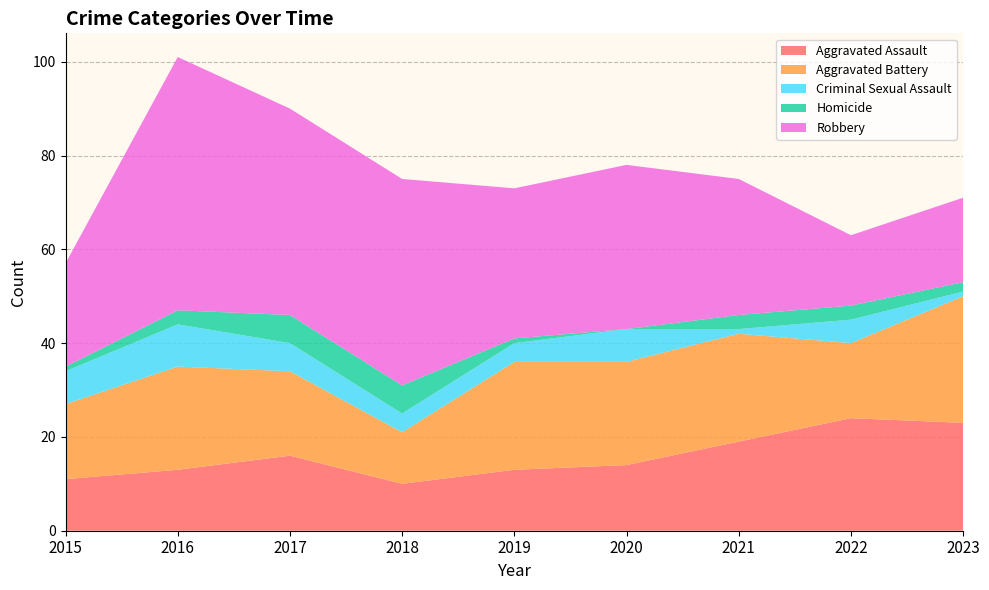

Reading right to left, extract all data points from this chart.

Aggravated Assault: 23	24	19	14	13	10	16	13	11
Aggravated Battery: 27	16	23	22	23	11	18	22	16
Criminal Sexual Assault: 1	5	1	7	4	4	6	9	7
Homicide: 2	3	3	0	1	6	6	3	1
Robbery: 18	15	29	35	32	44	44	54	22